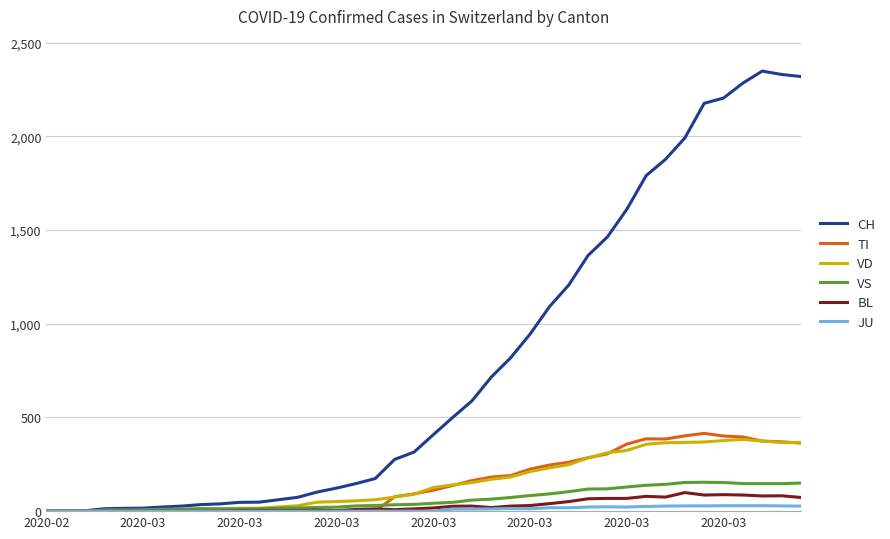

Which series has the largest total across all categories?

CH